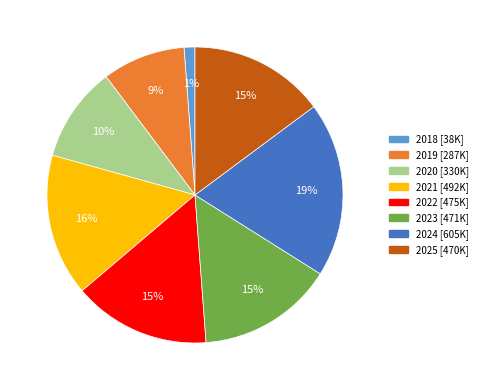

Is 2023 the majority of the pie?

No